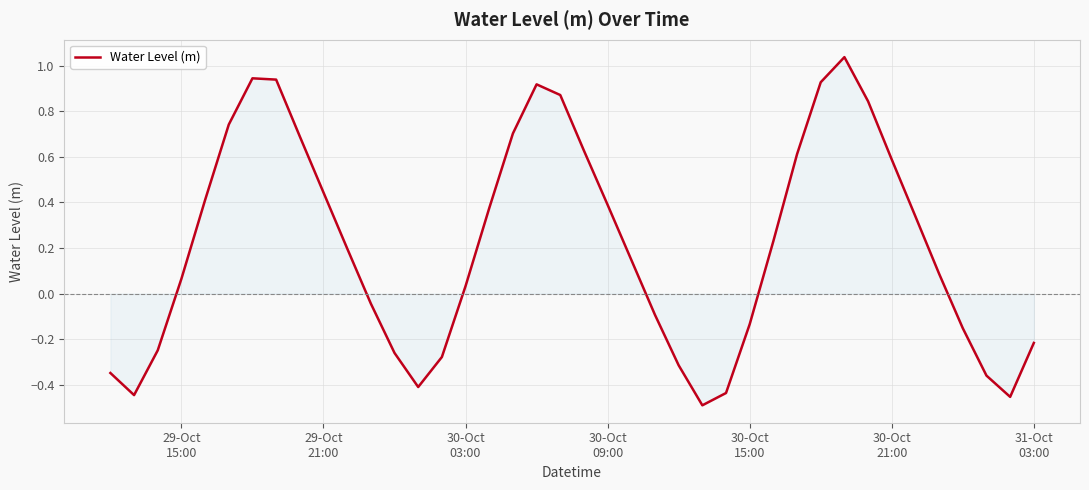

What is the difference between the maximum and minimum values?

1.5